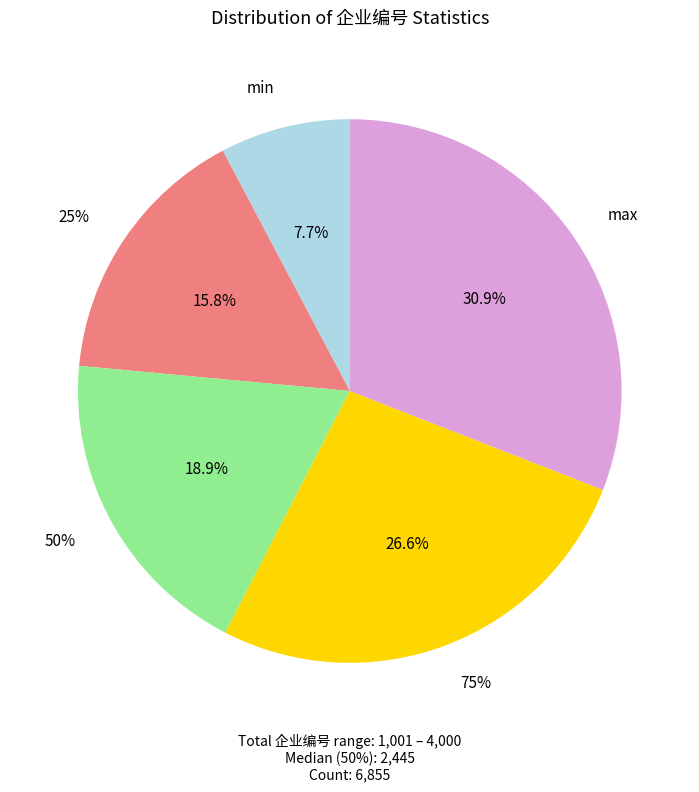

Is there a majority slice in this chart?

No